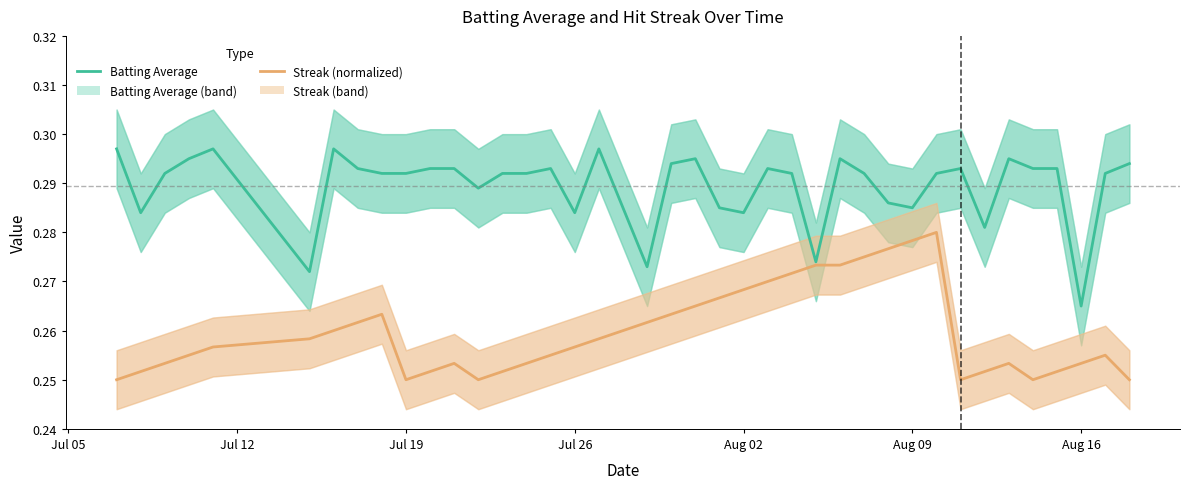

Is this an area chart (filled region under the line)?

No